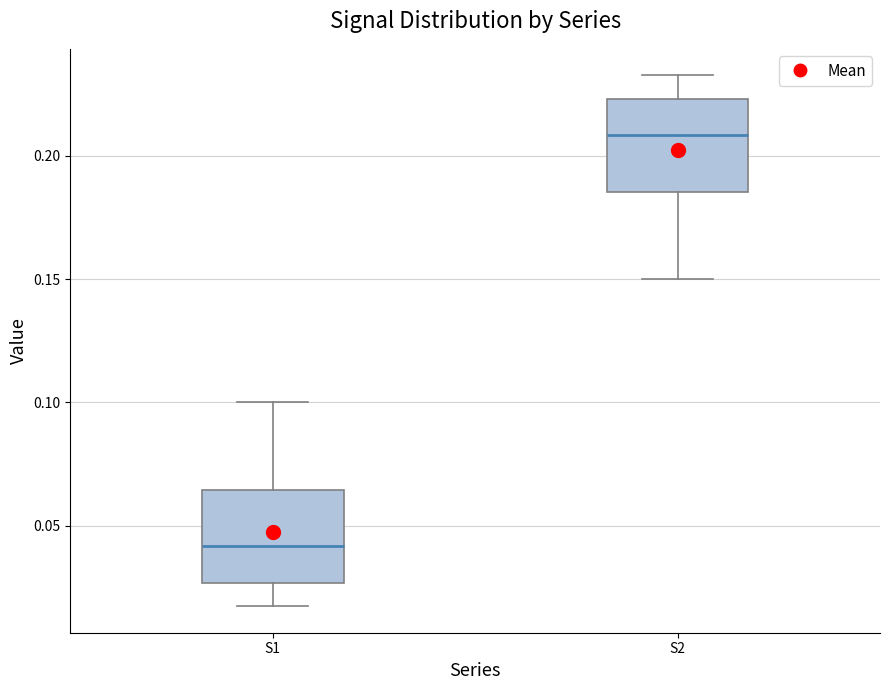

Where does the median line of the box for S1 sit on the y-axis? The values are not printed on the chart, so give them approximately, as read against the axis.

0.040